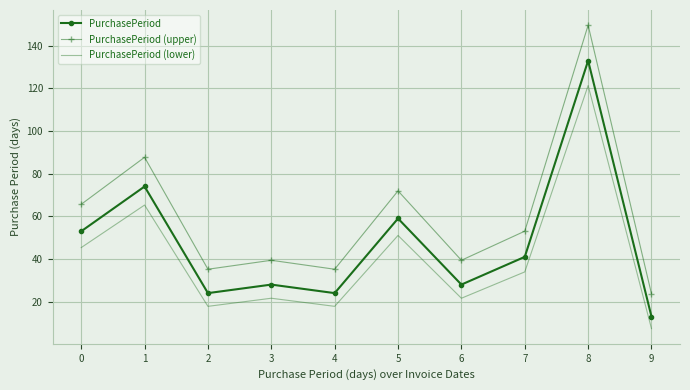

Rank the series by their average value, from lowest to highest.

PurchasePeriod (lower), PurchasePeriod, PurchasePeriod (upper)